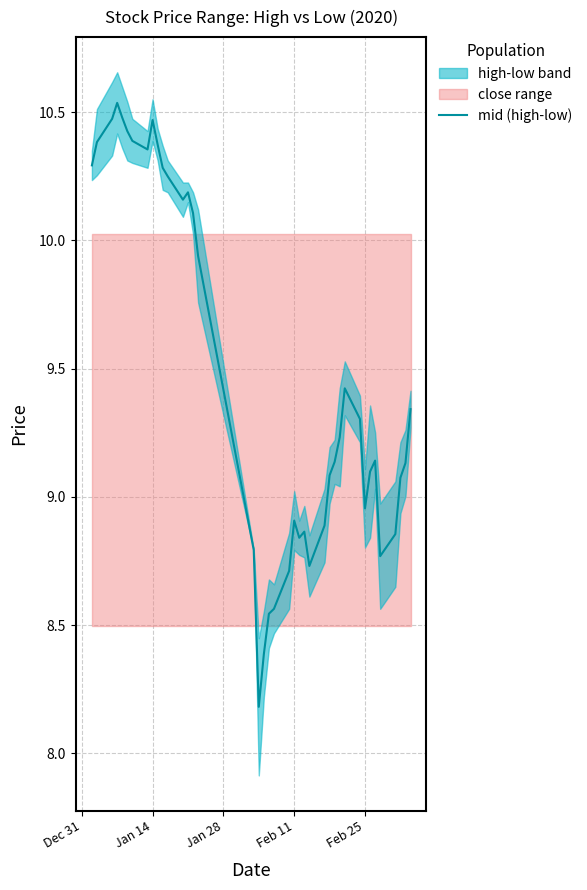

What is the lowest value of the mid (high-low) series?

8.2